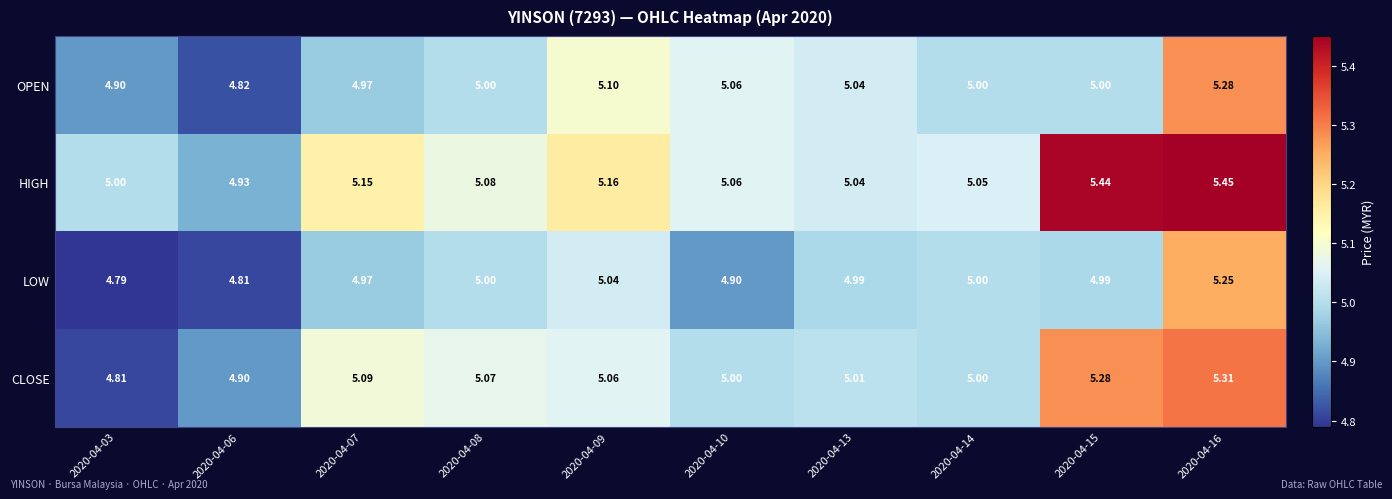

Rank the series by their maximum value, from lowest to highest.

LOW, OPEN, CLOSE, HIGH